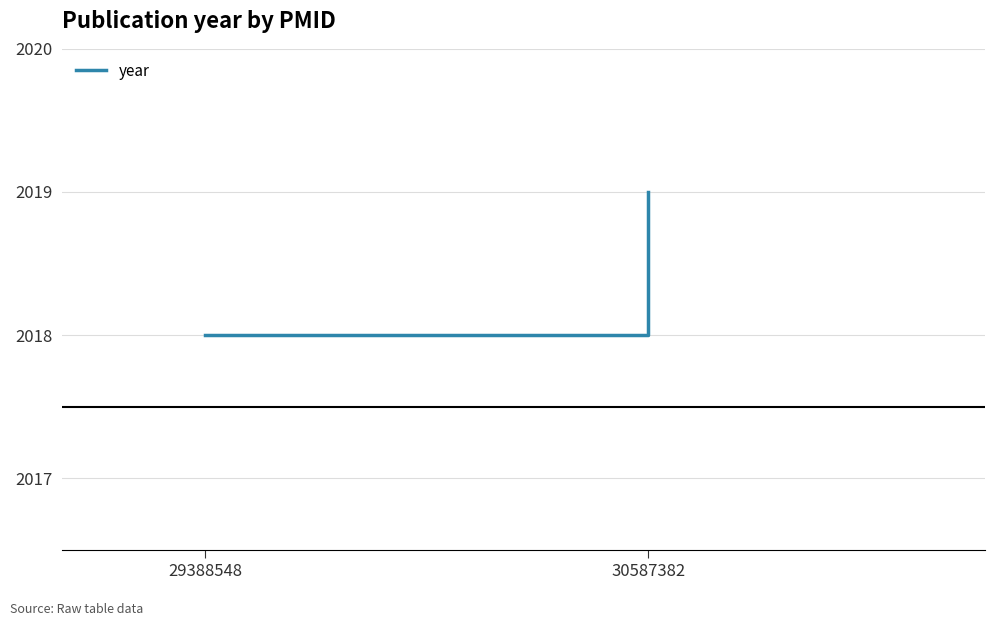

Reading left to right, transcribe all the data shown in this chart.

2018	2019